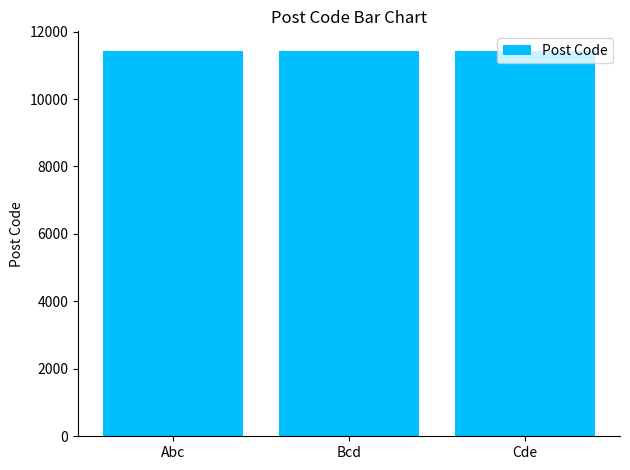

What is the greatest value displayed?

11436